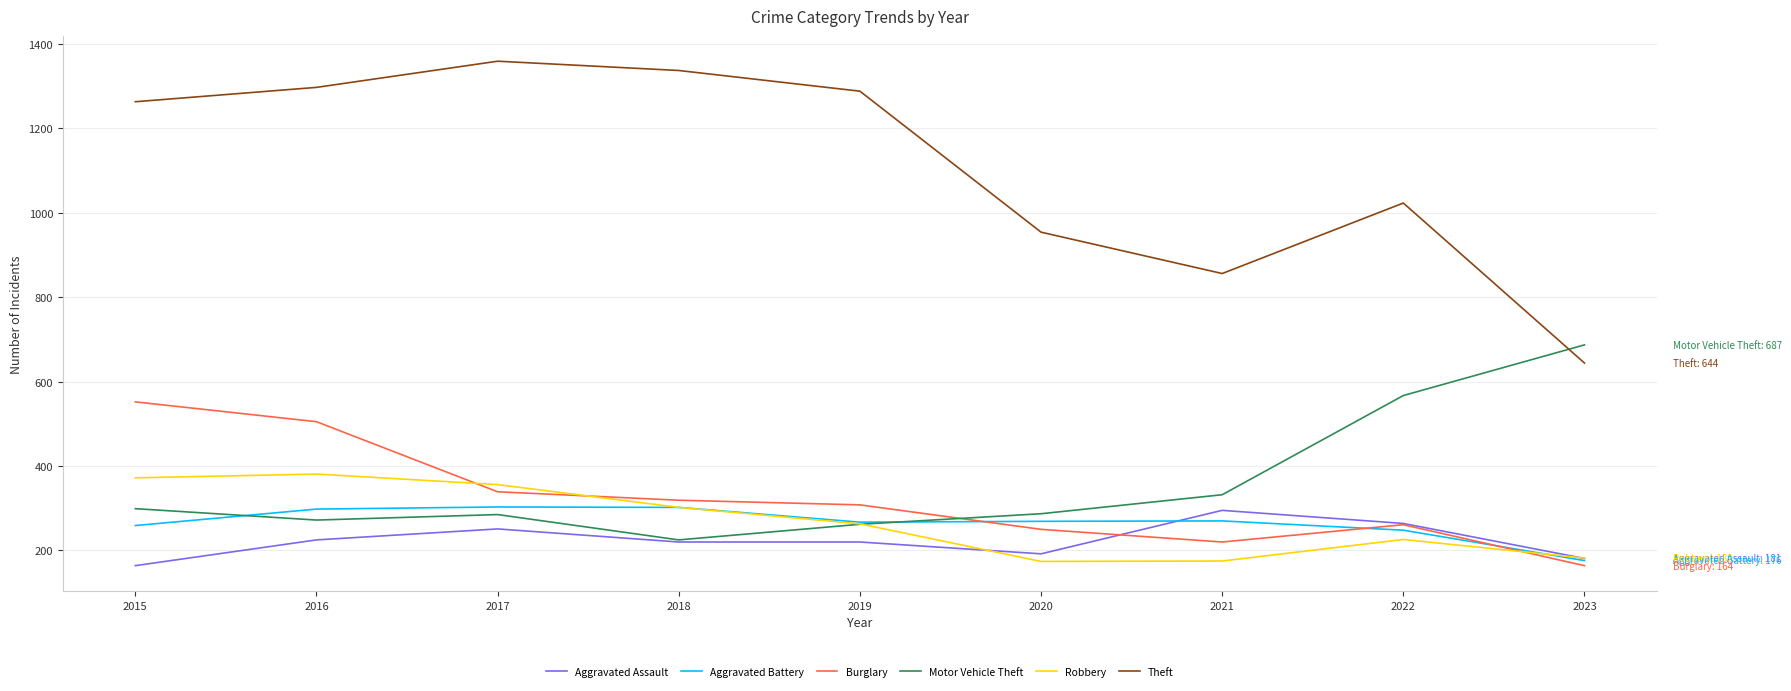

True or false: Robbery and Aggravated Assault intersect in this chart.

True